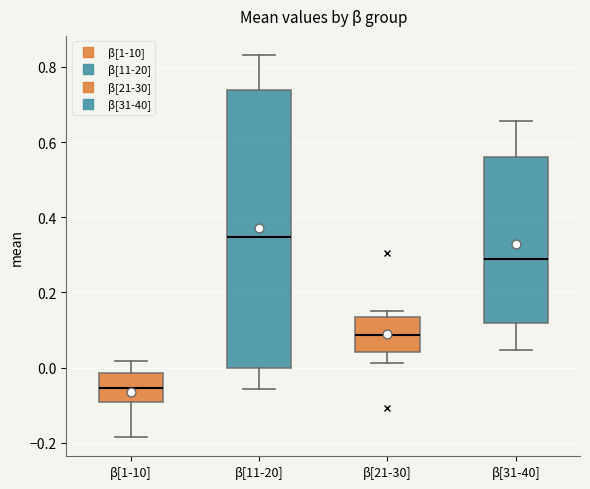

Which box's median line is the lowest?

β[1-10]